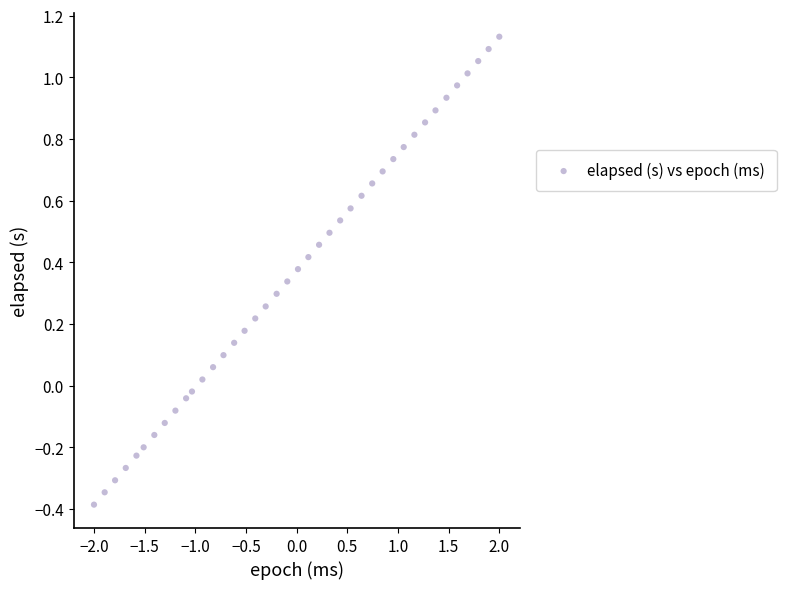

What is the range of Y values (max minus min)?

1.5